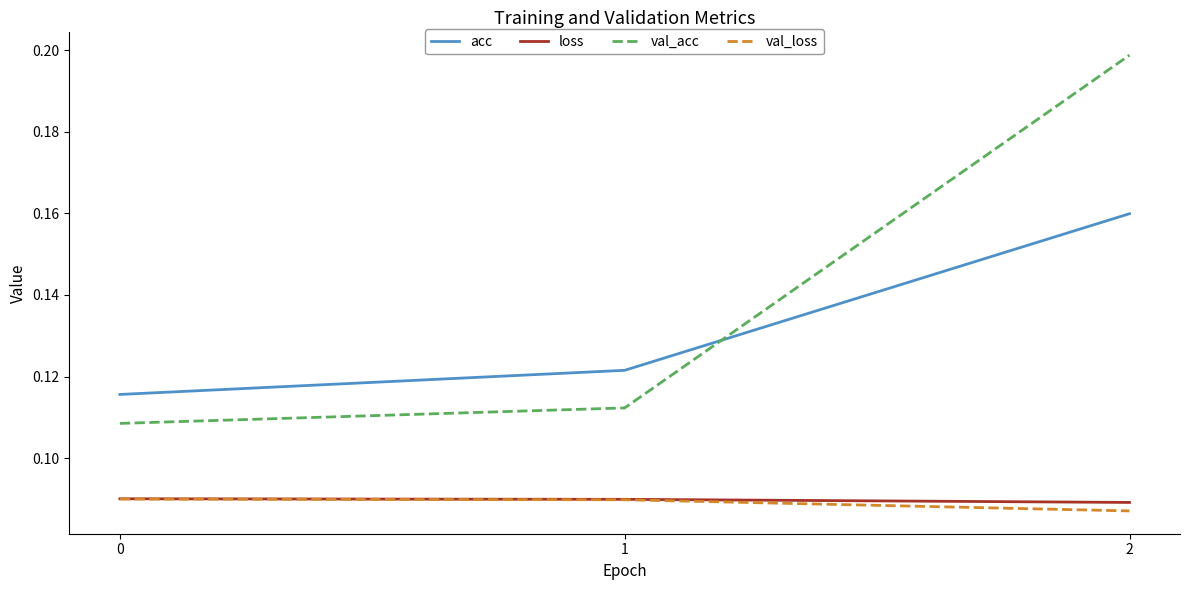

Which series has the widest spread of values?

val_acc